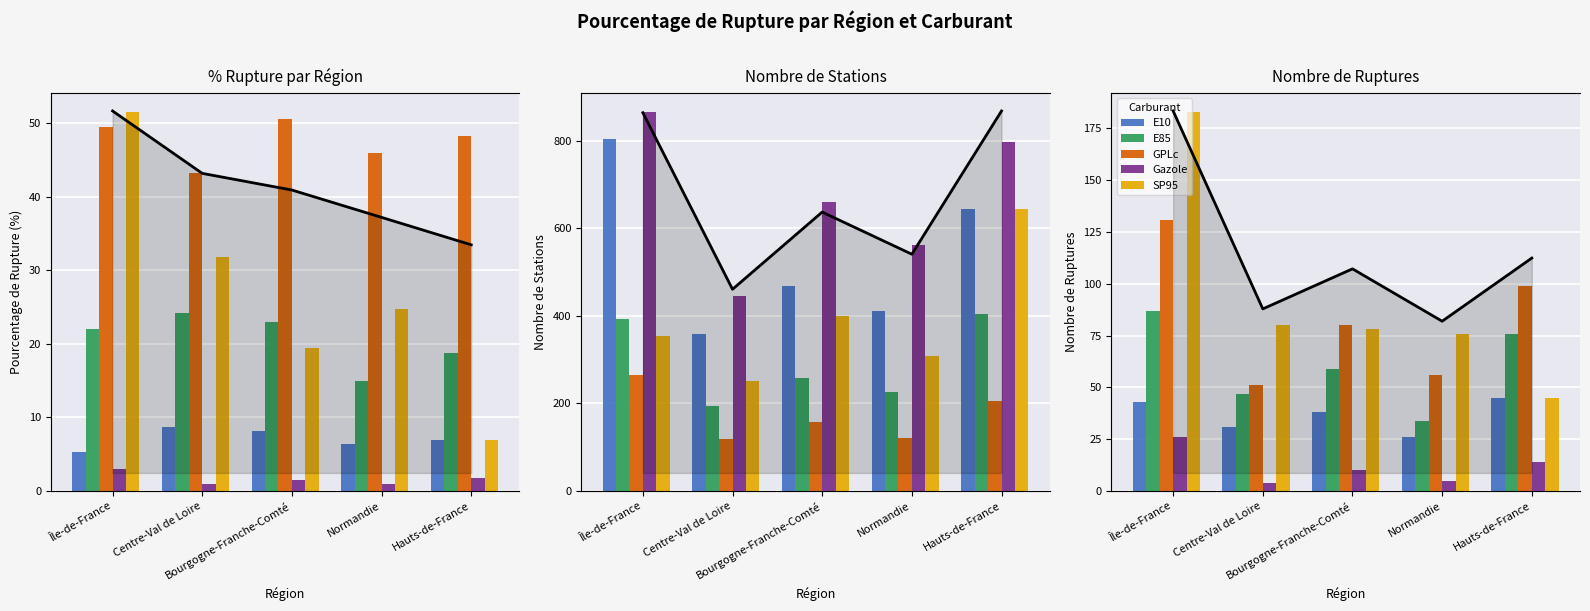

What position from the left is Centre-Val de Loire?

2